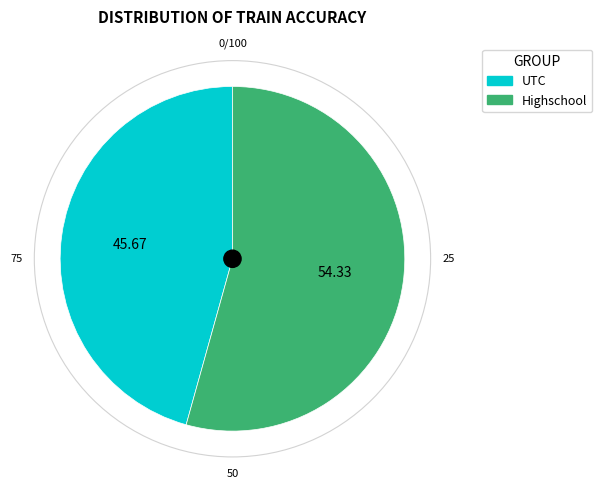

What is the smallest slice in the pie chart?

UTC